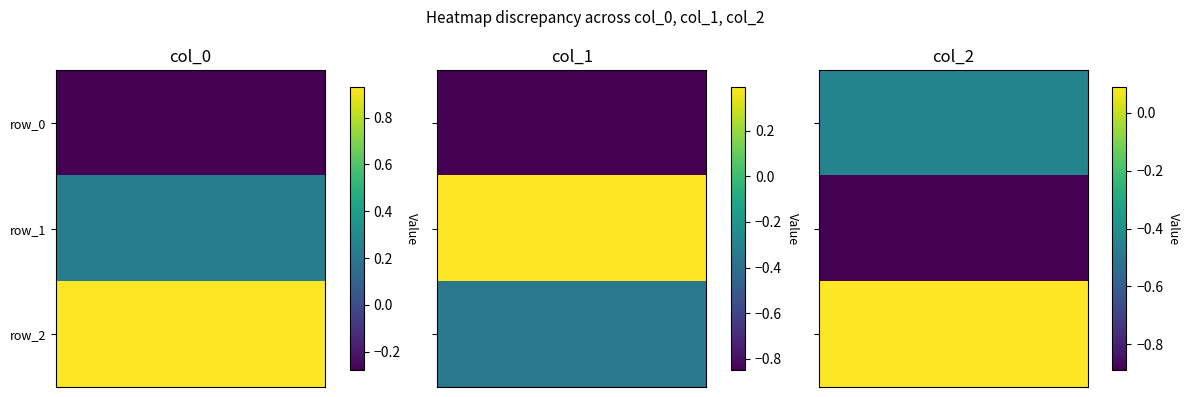

Where is col_0 nearest to the value 0?

row_1